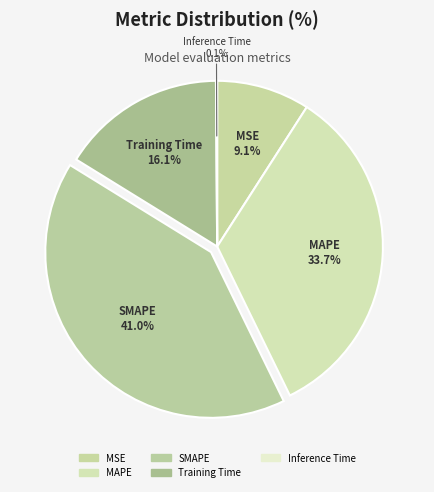

What is the largest slice in the pie chart?

SMAPE